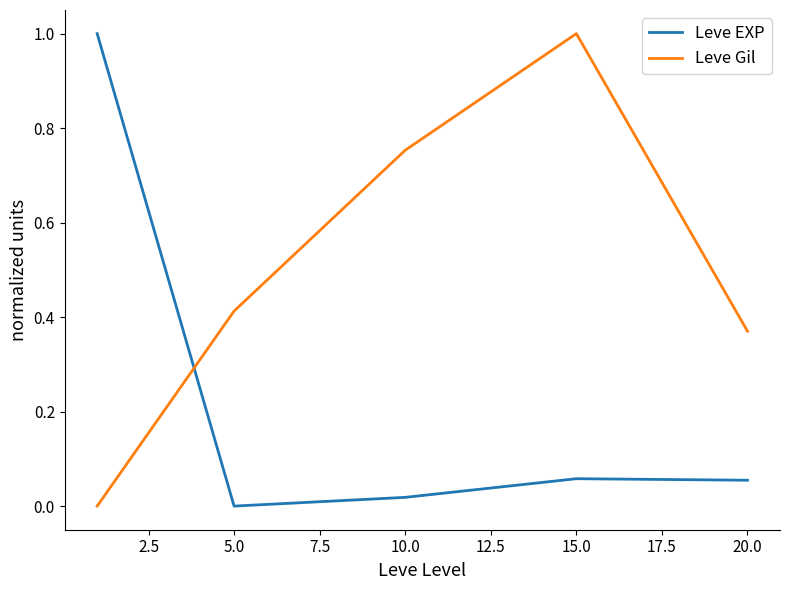

Count the number of data series in this chart.

2